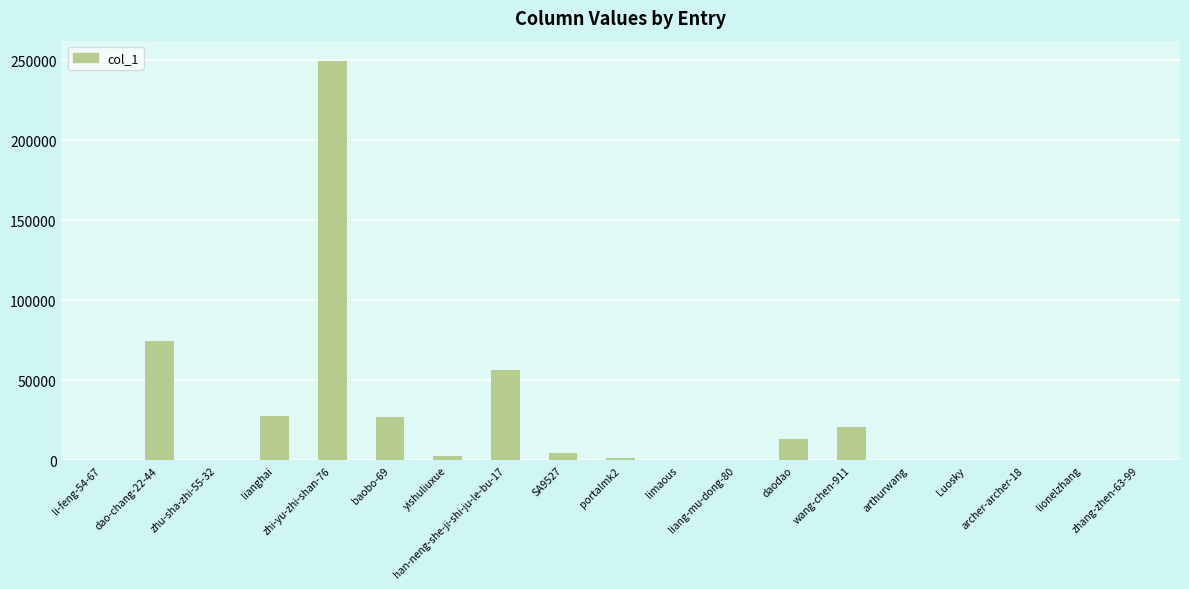

Between Luosky and wang-chen-911, which is larger?

wang-chen-911